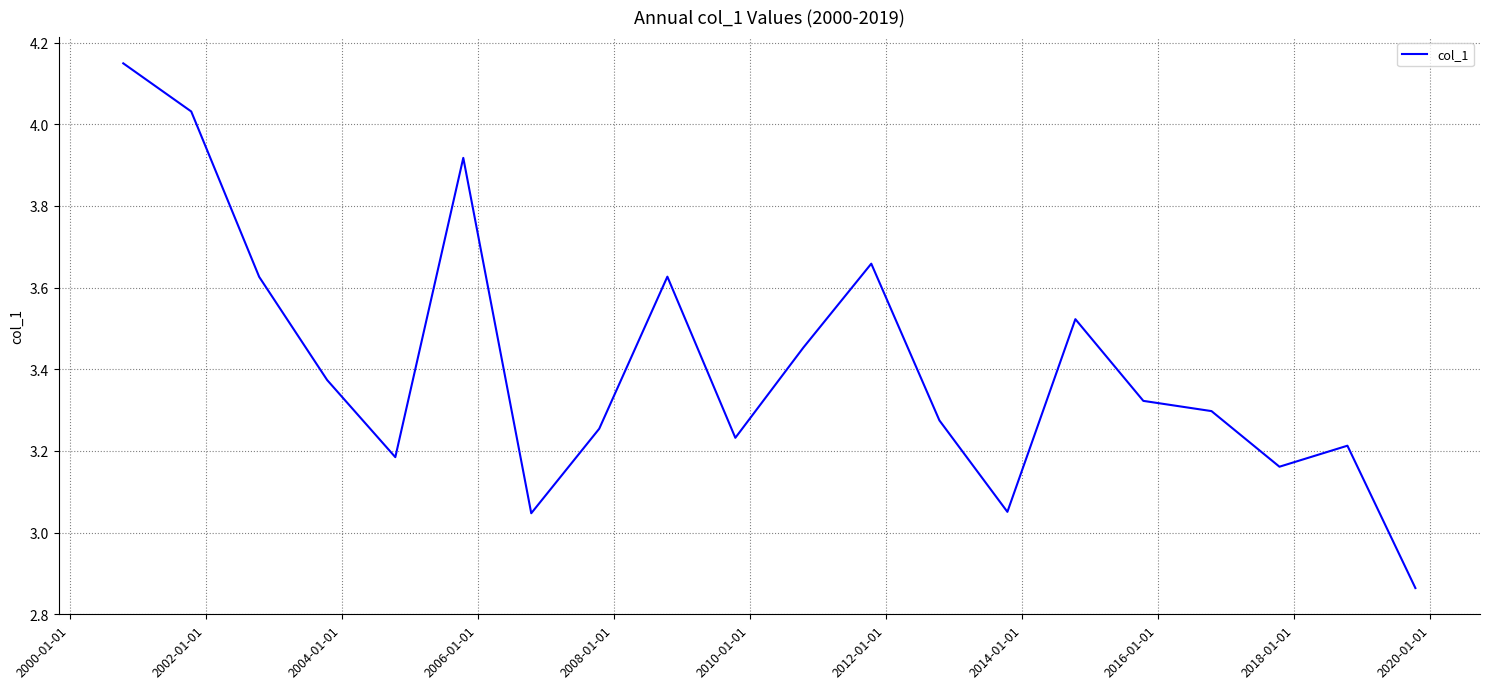

What is the difference between the maximum and minimum values?

1.3